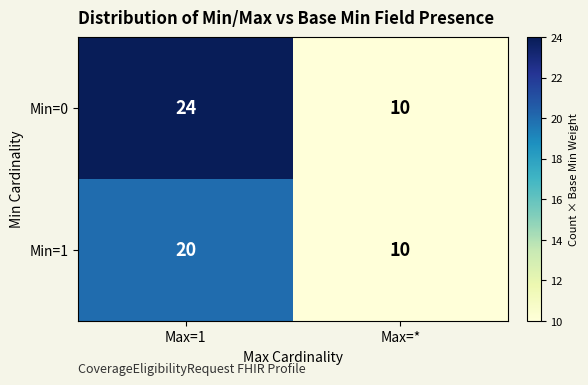

What is the total value across all series at Max=*?

20